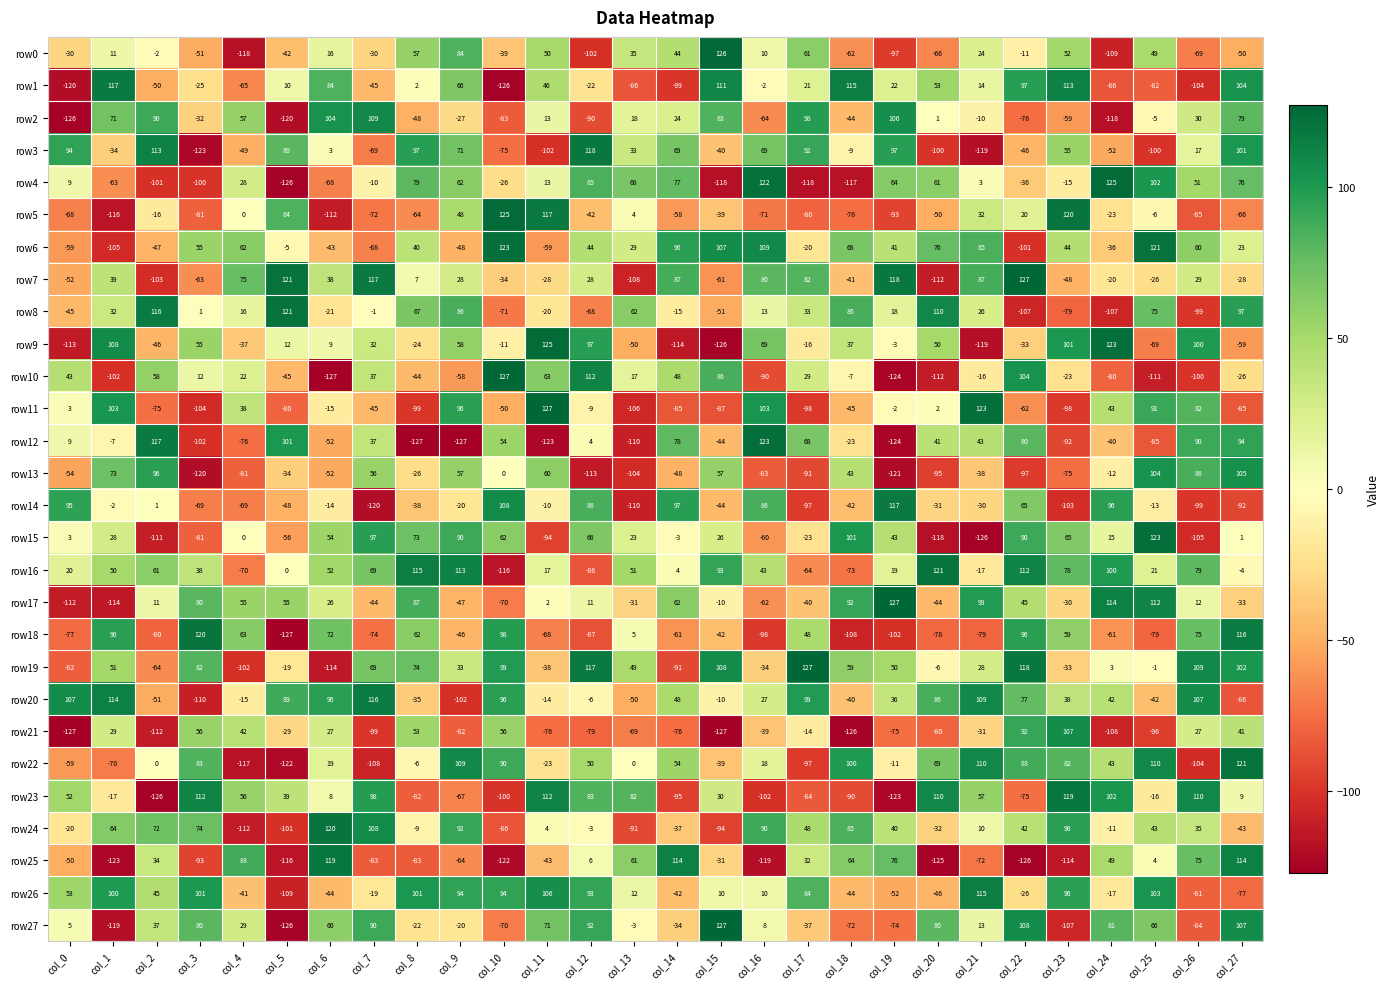

What is the sum of the row21 values at col_3 and col_13?

-13